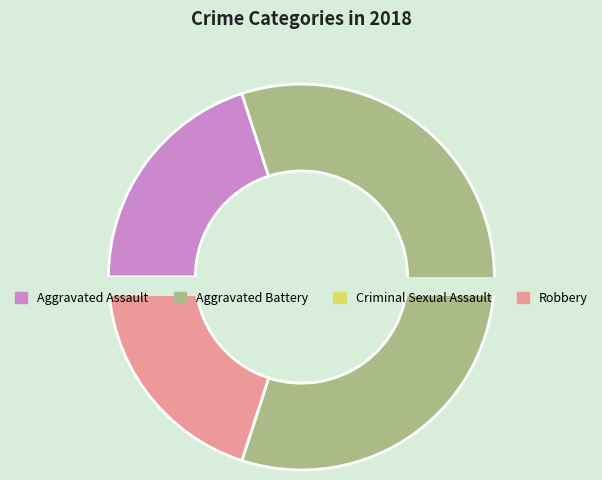

How many slices are in this pie chart?

4